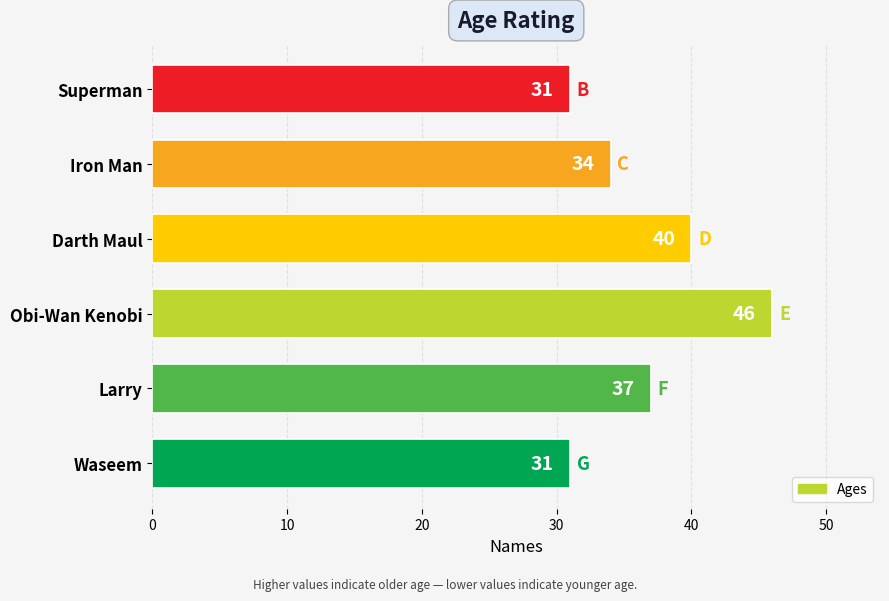

True or false: the data shows 40 at Darth Maul.

True